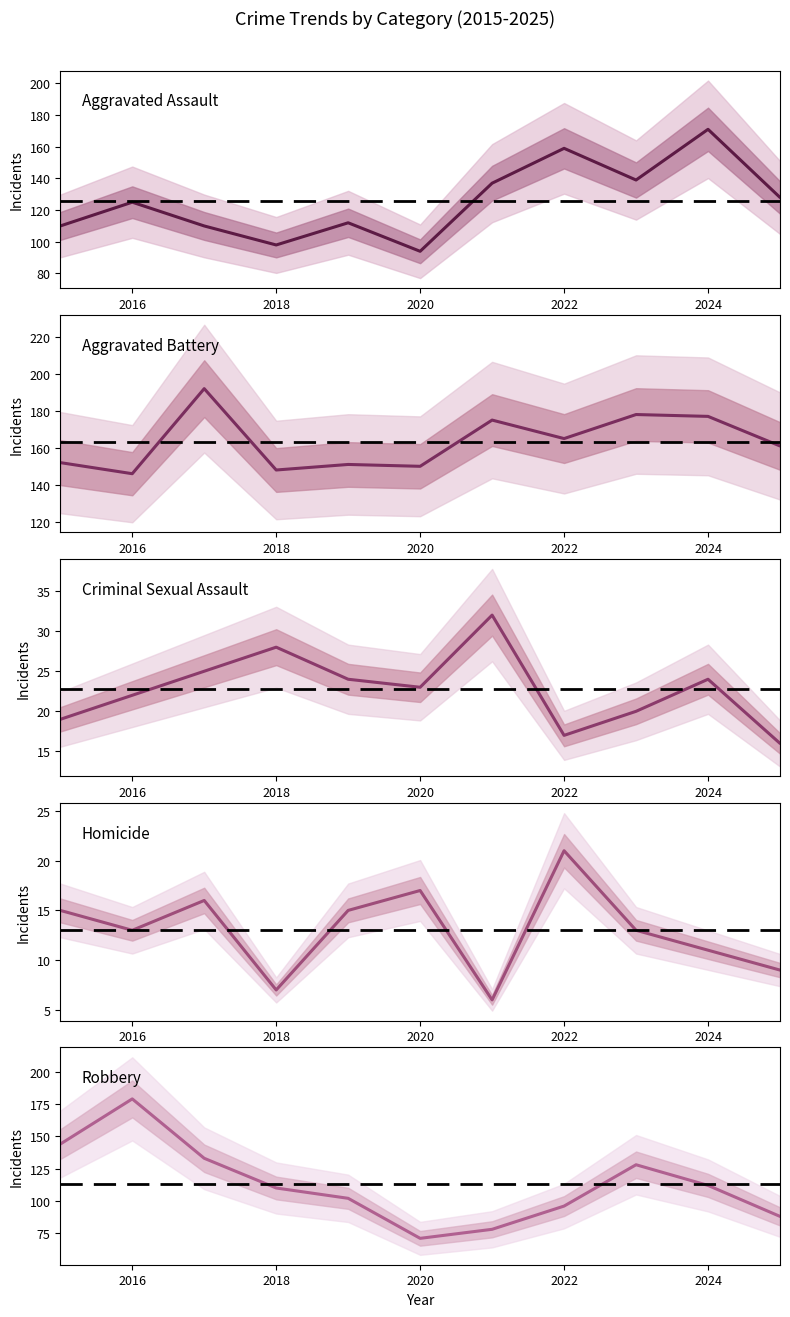

Is the value of Robbery at 2018 greater than the value of Homicide at 2014?

Yes